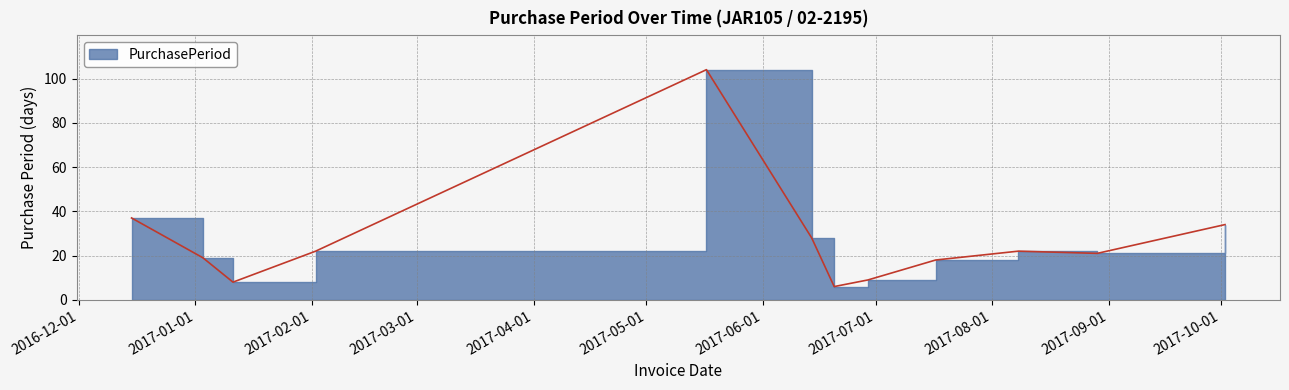

What is the label of the 12th point from the left?

2017-10-02